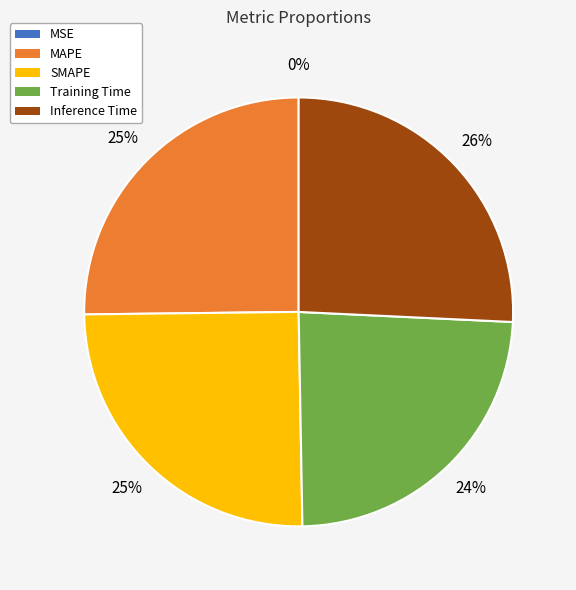

To the nearest percent, what portion does Inference Time represent?

26%